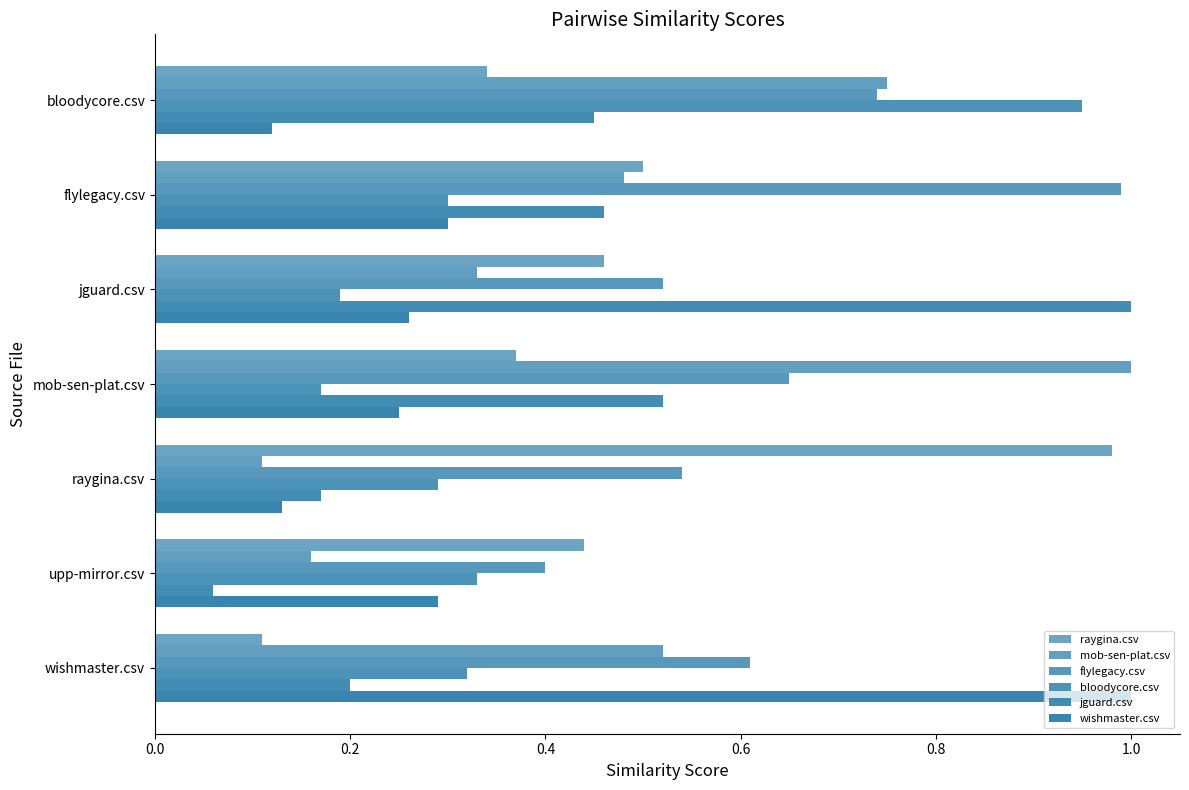

List the series in order of their peak value, lowest first.

bloodycore.csv, raygina.csv, flylegacy.csv, mob-sen-plat.csv, jguard.csv, wishmaster.csv